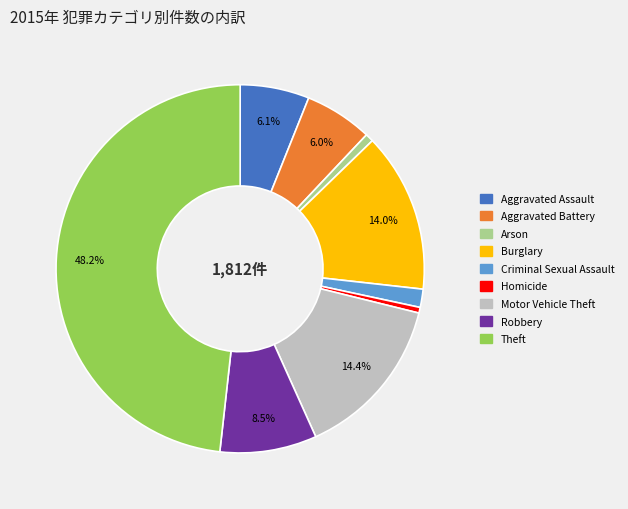

What percentage do Robbery and Motor Vehicle Theft together represent?

22.9%